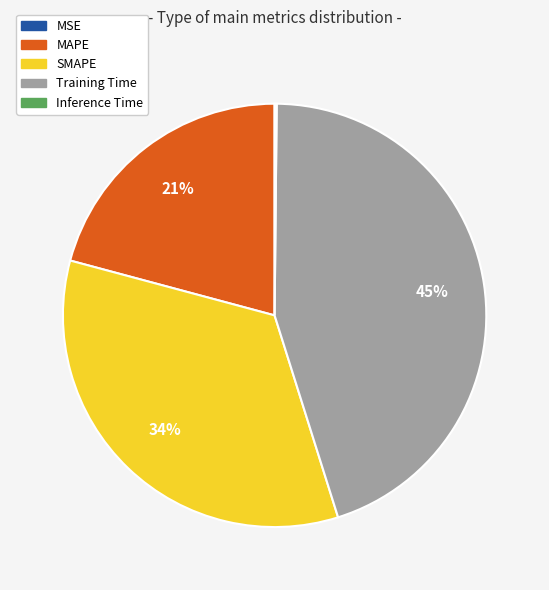

What is the largest slice in the pie chart?

Training Time